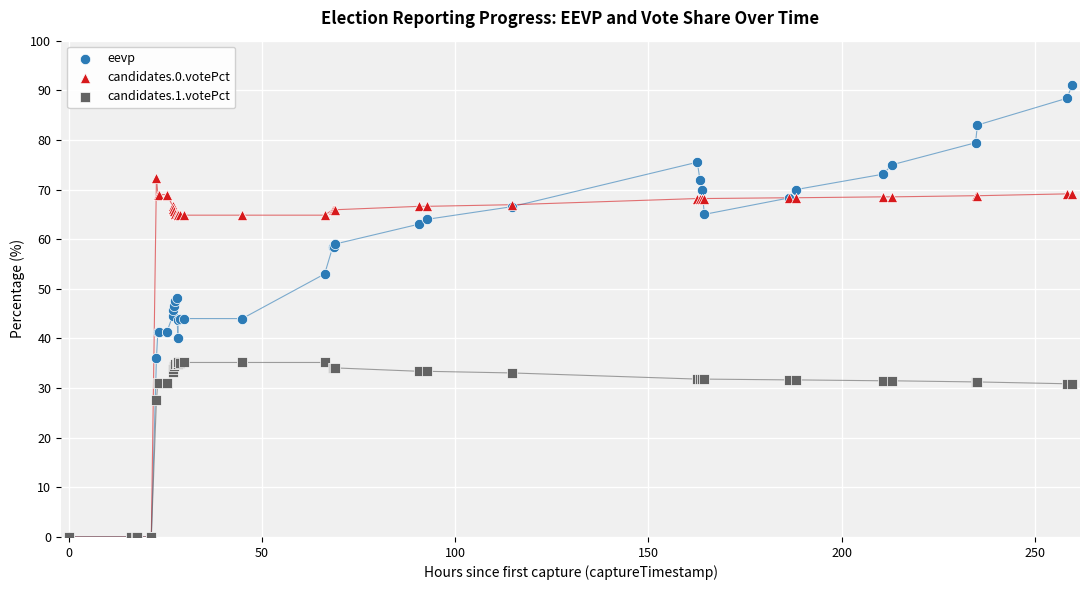

What are all the series names shown in the legend?

eevp, candidates.0.votePct, candidates.1.votePct